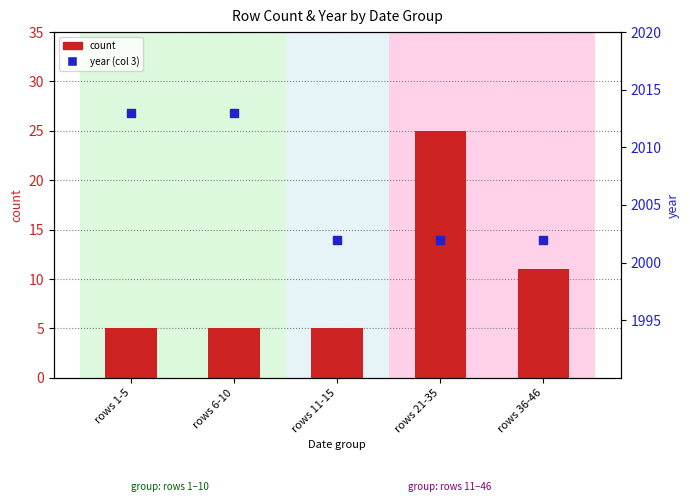

What is the total value across all series at rows 21-35?

2027